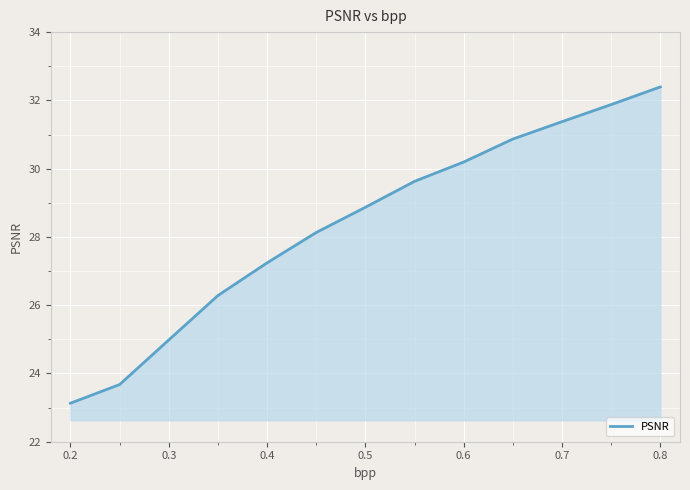

What is the difference between the maximum and minimum values?

9.3